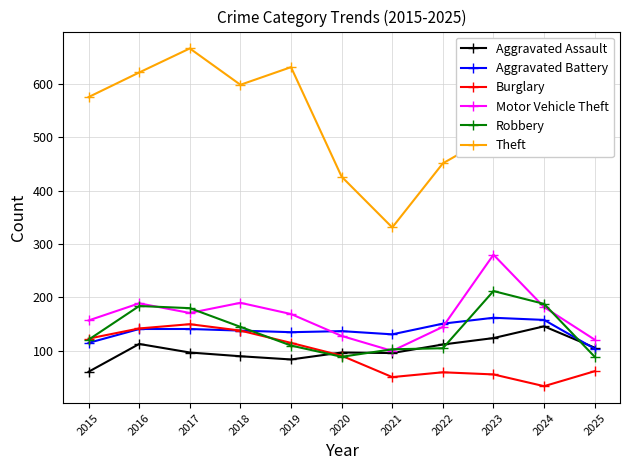

What is the spread (max minus min) of values at 2023?

449